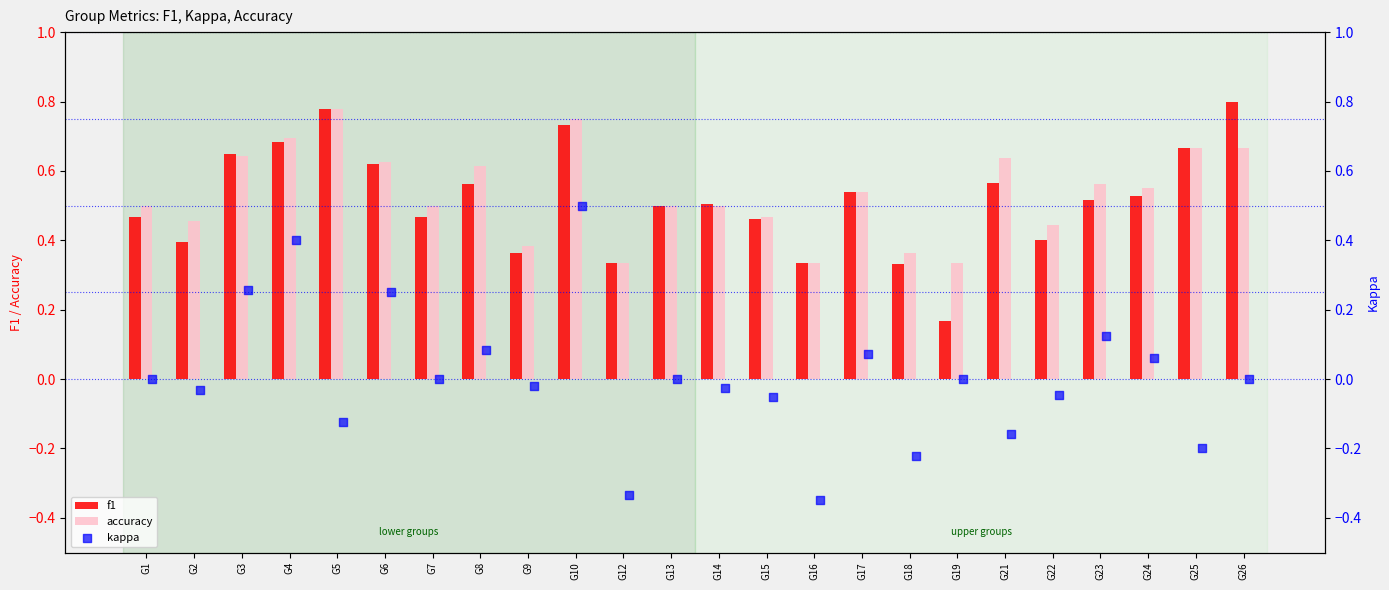

Which series reaches the maximum Y coordinate?

f1